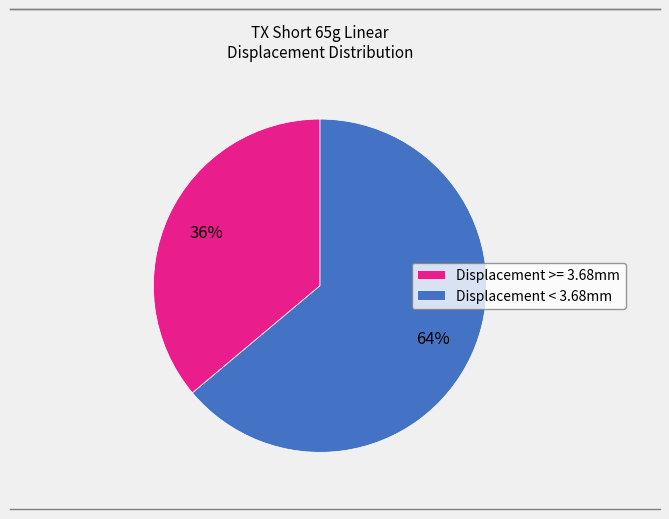

Approximately how many times larger is the value at Displacement >= 3.68mm compared to Displacement < 3.68mm?

0.6